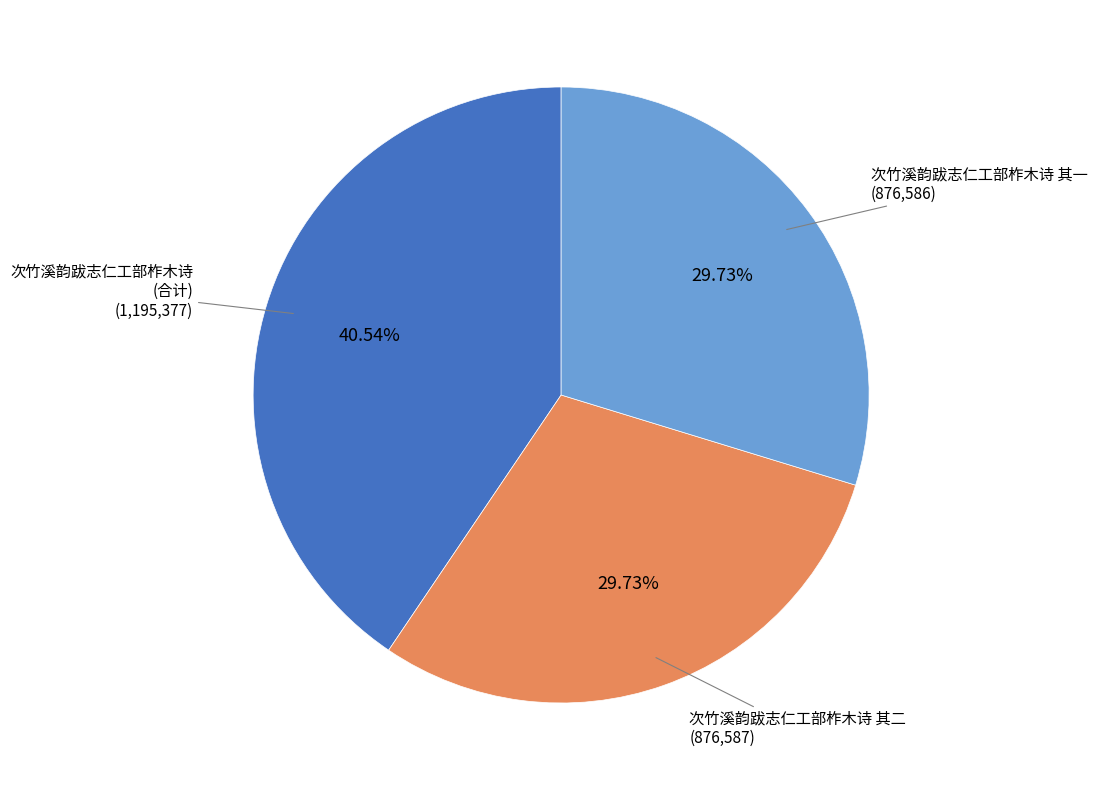

How many slices are in this pie chart?

3